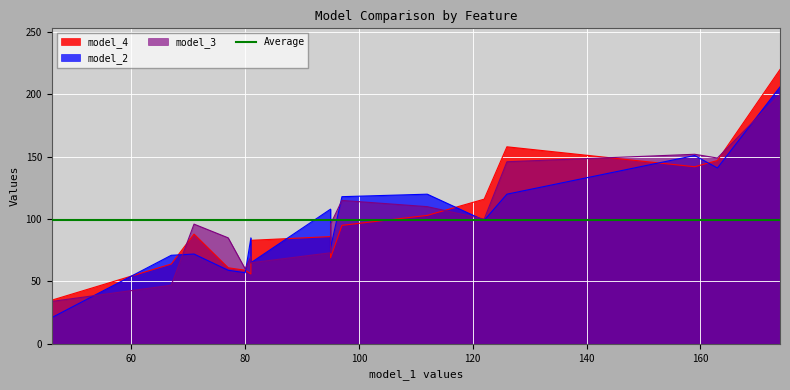

What is the sum of all model_2 values?

1570